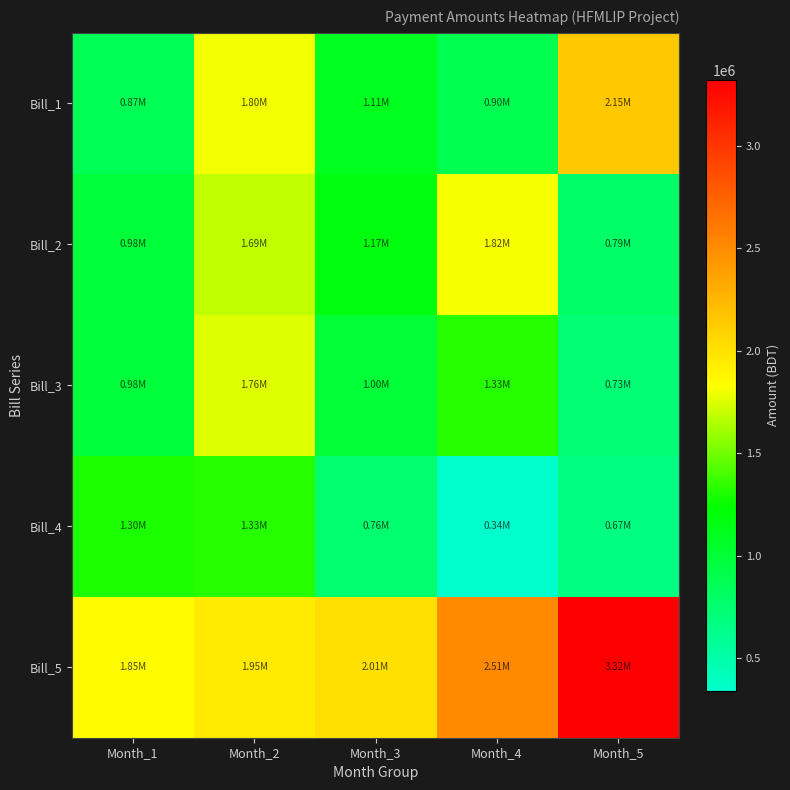

Between Month_1 and Month_4, which is larger?

Month_4